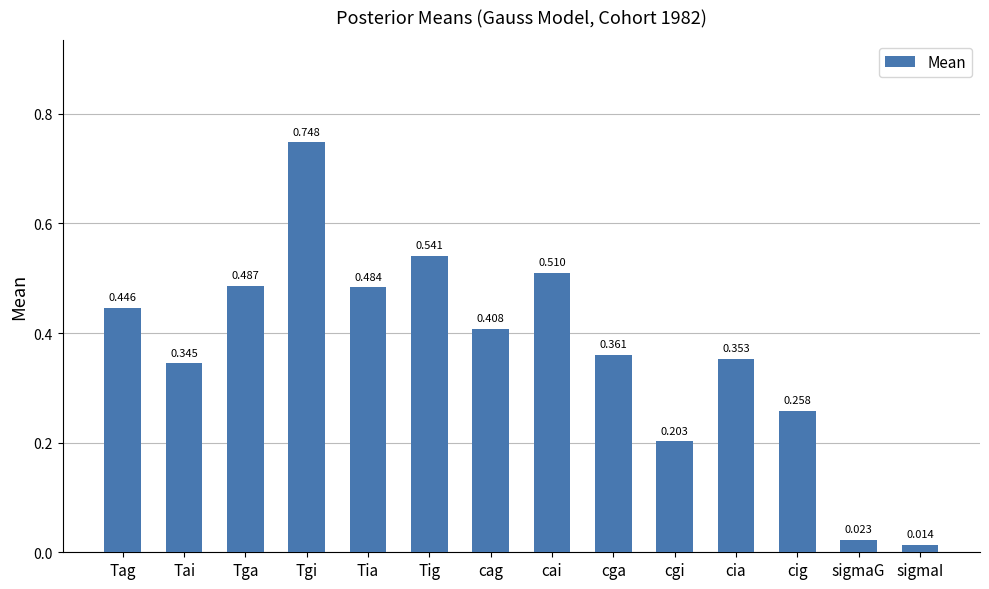

What position from the left is cai?

8